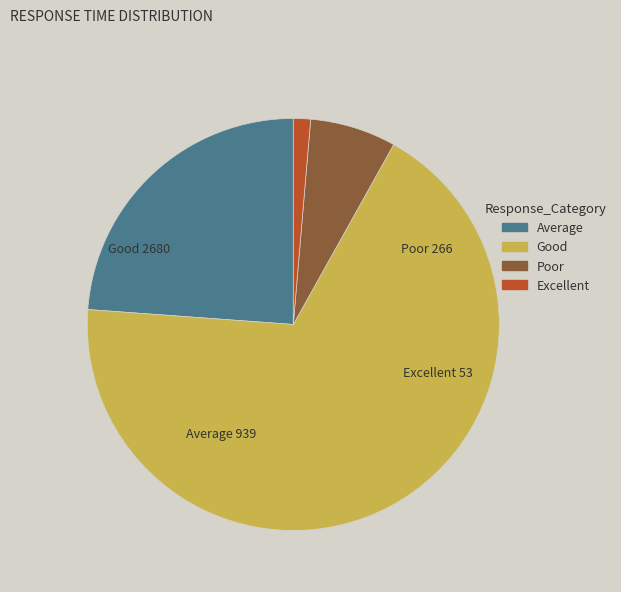

Is there a majority slice in this chart?

Yes